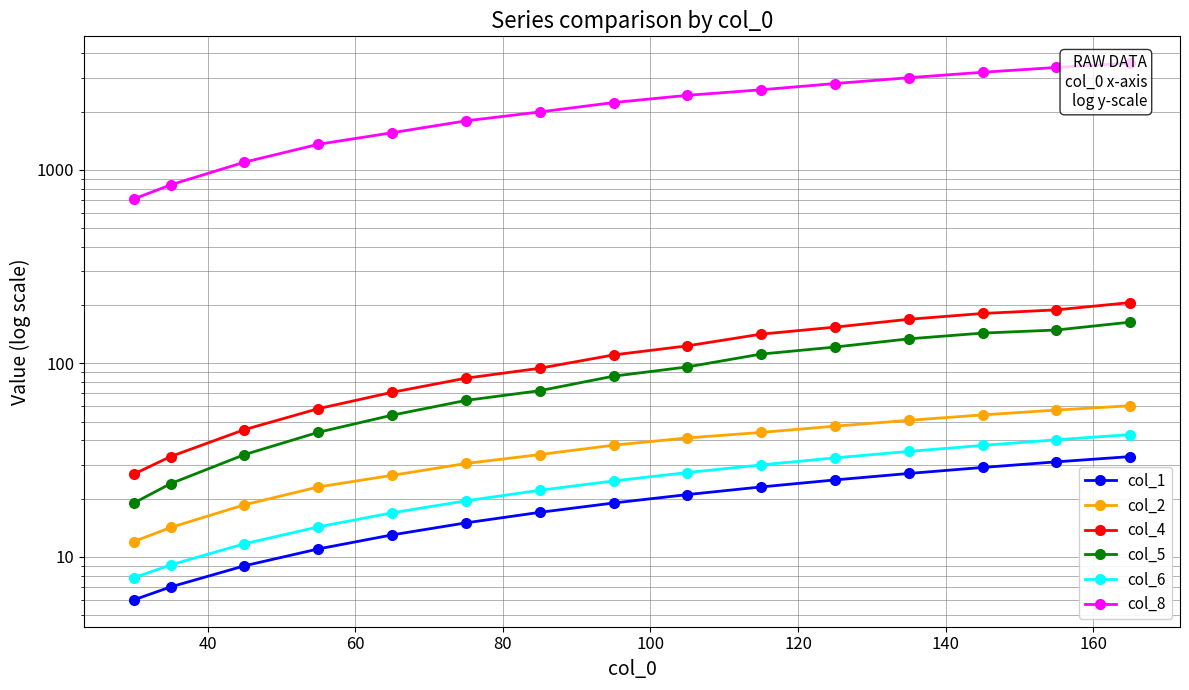

What is the greatest value displayed?

3558.9